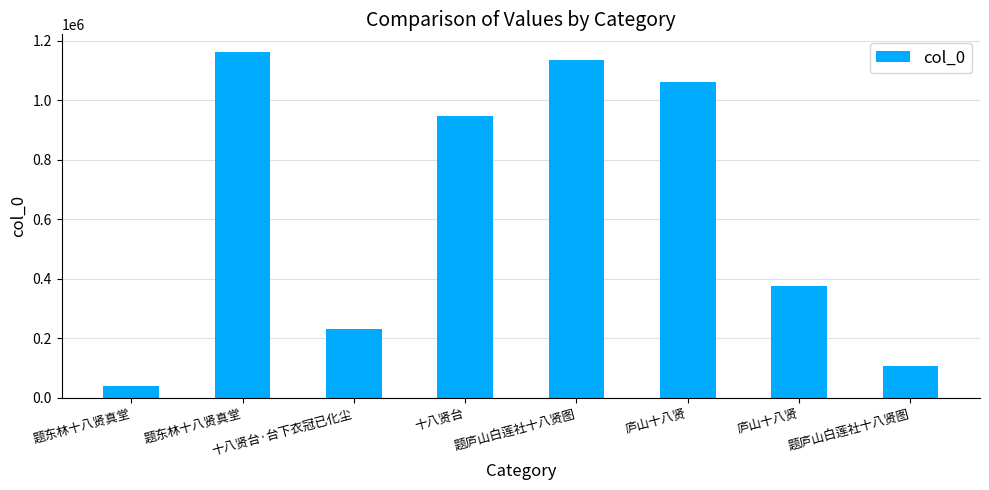

How many bars are there in total?

8